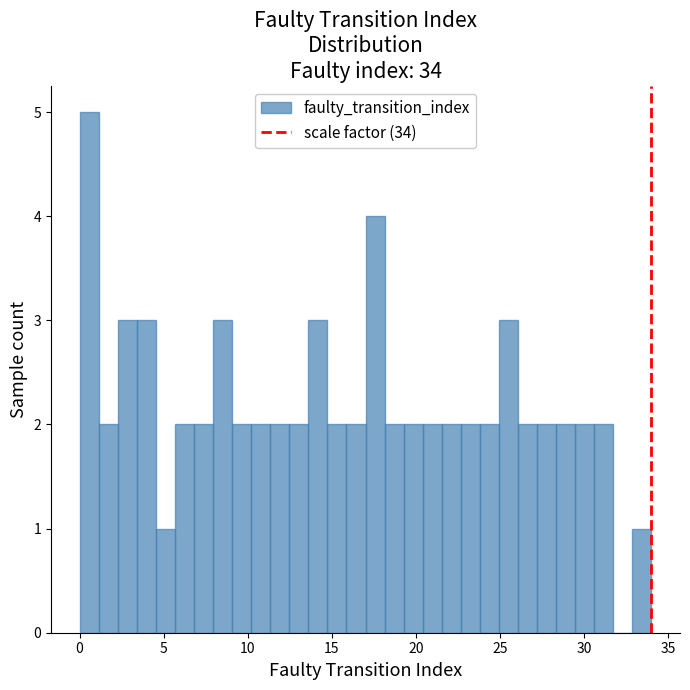

Read against the x-axis, roughly where is the centre of the tallest bar?

0.5